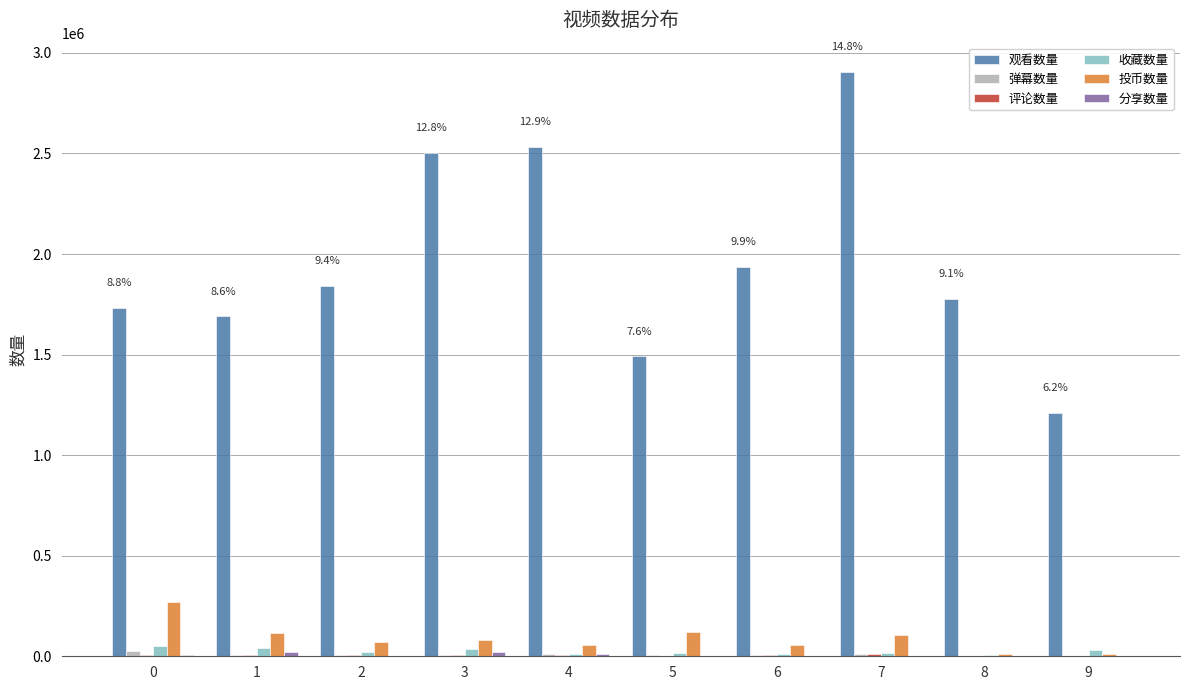

Which series changed the most between 4 and 7?

观看数量